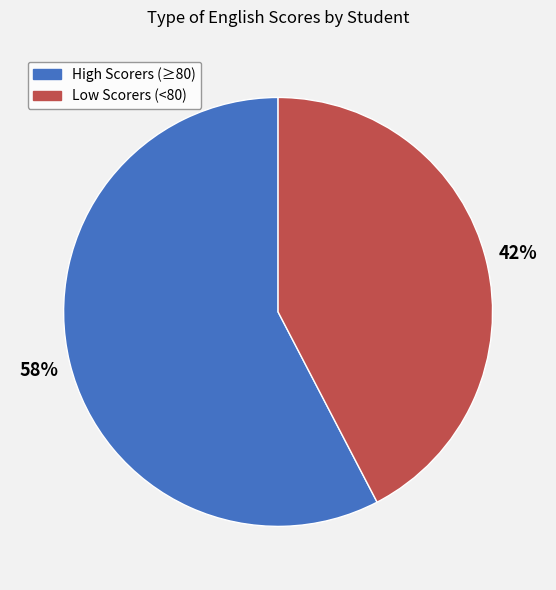

To the nearest percent, what is the average slice percentage?

50%